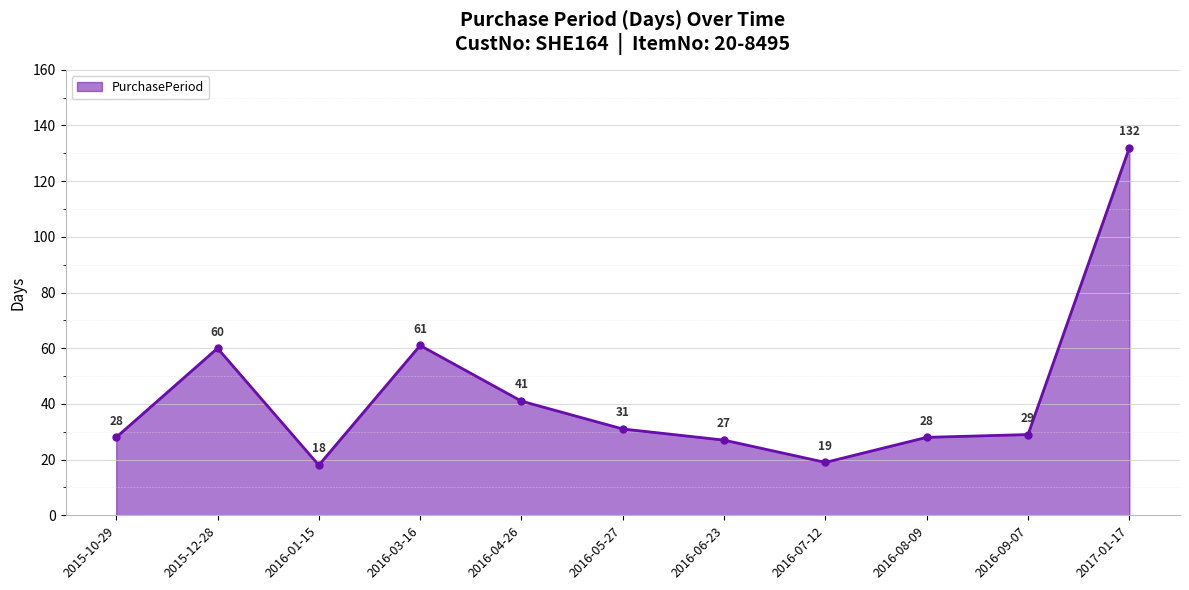

What is the difference between the maximum and minimum values?

114